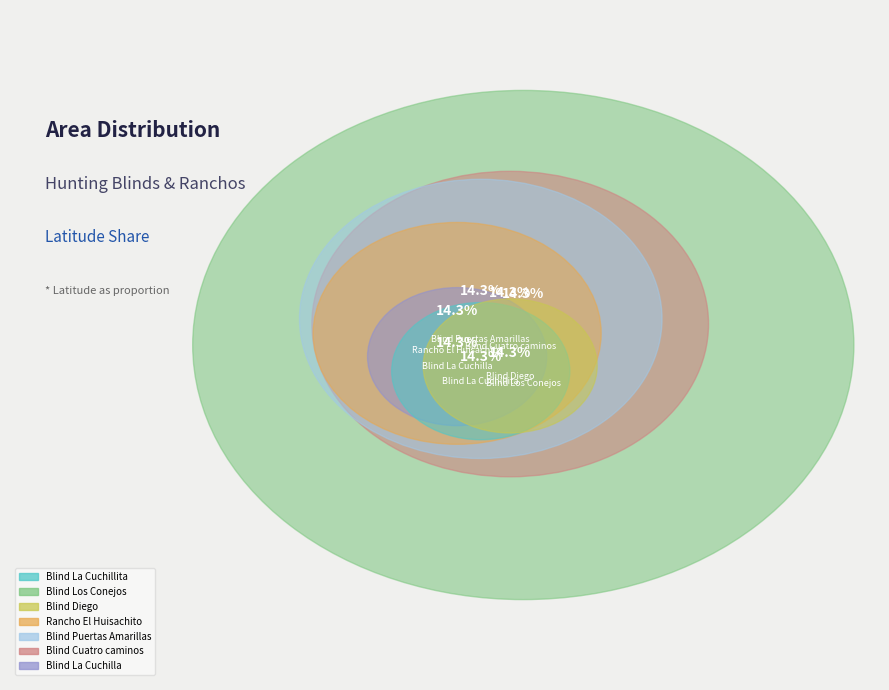

Between Blind La Cuchilla and Blind Diego, which is larger?

Blind La Cuchilla